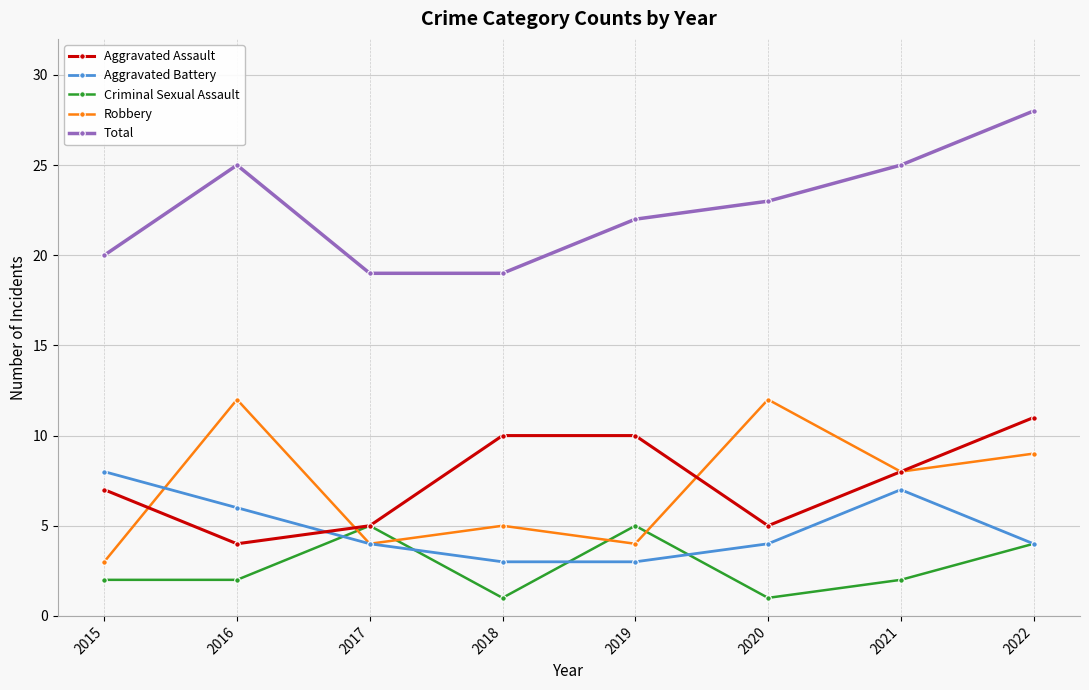

What is the difference between the second highest and second lowest values in the Robbery series?

8